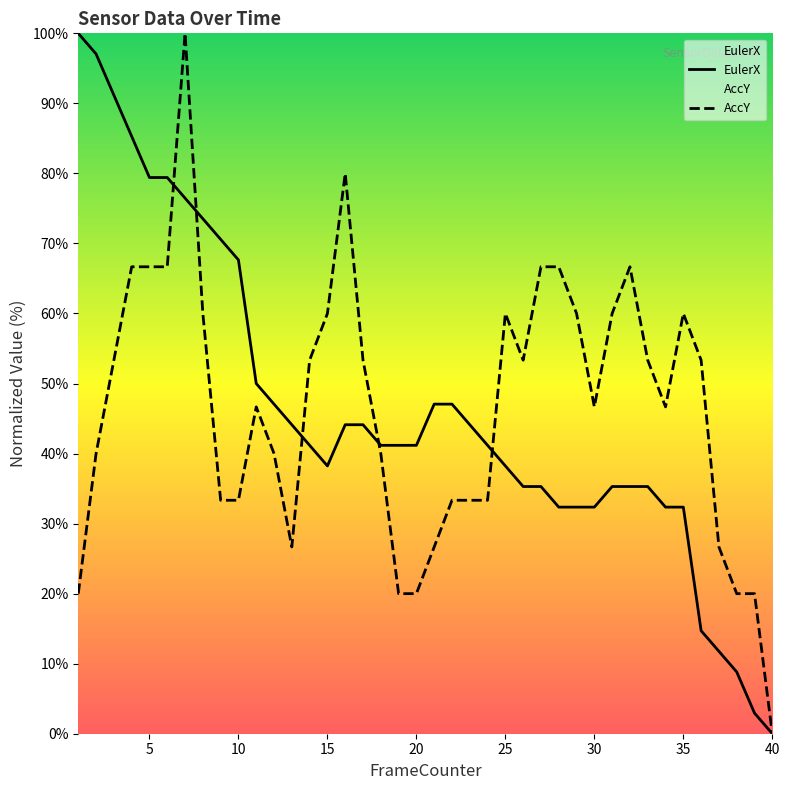

Which series has the largest total across all categories?

AccY